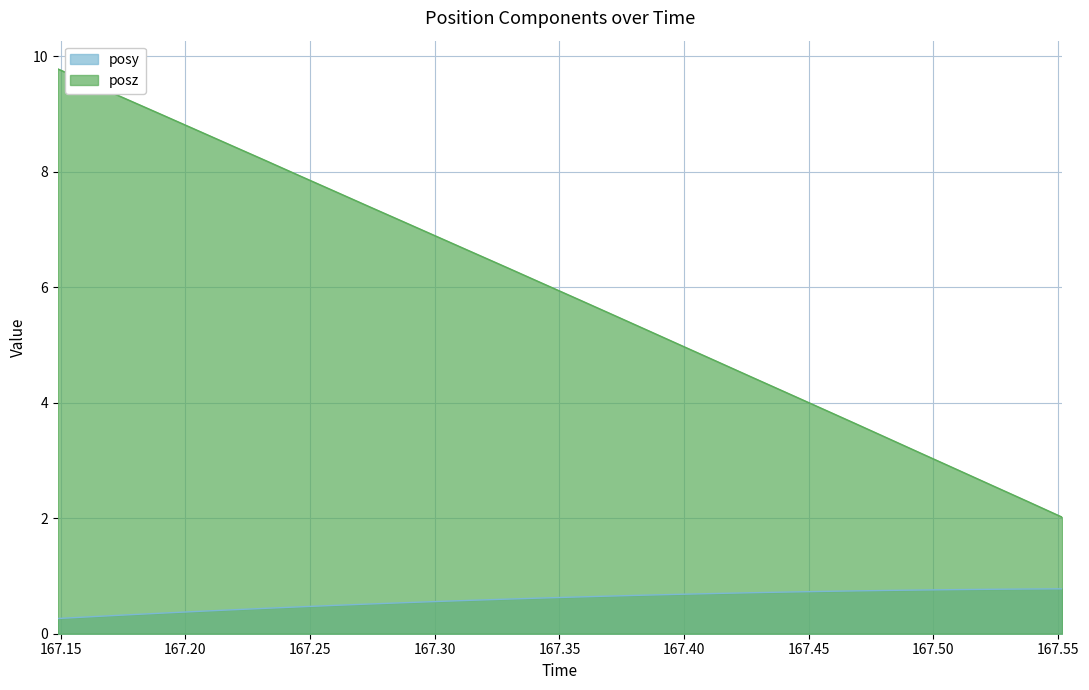

True or false: posz and posy cross at least once.

False